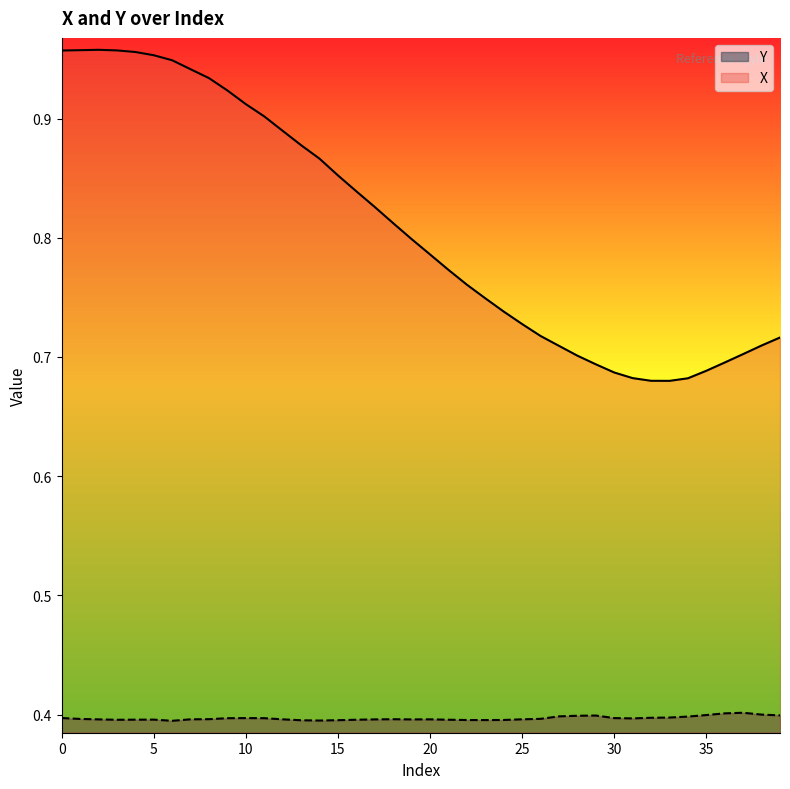

Rank the categories by X value from highest to lowest.

2, 1, 3, 0, 4, 5, 6, 7, 8, 9, 10, 11, 12, 13, 14, 15, 16, 17, 18, 19, 20, 21, 22, 23, 24, 25, 26, 39, 38, 27, 37, 28, 36, 29, 35, 30, 31, 34, 32, 33